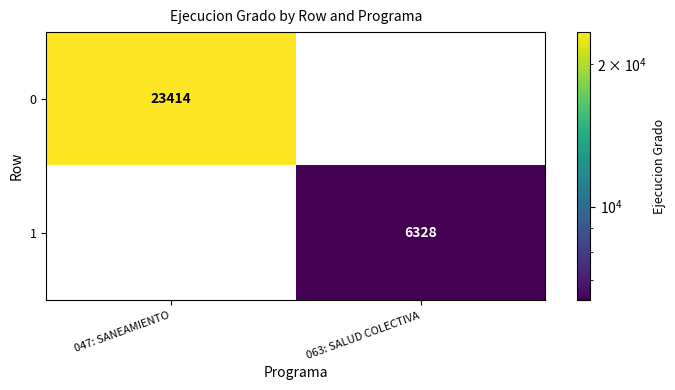

Which series has the largest total across all categories?

0